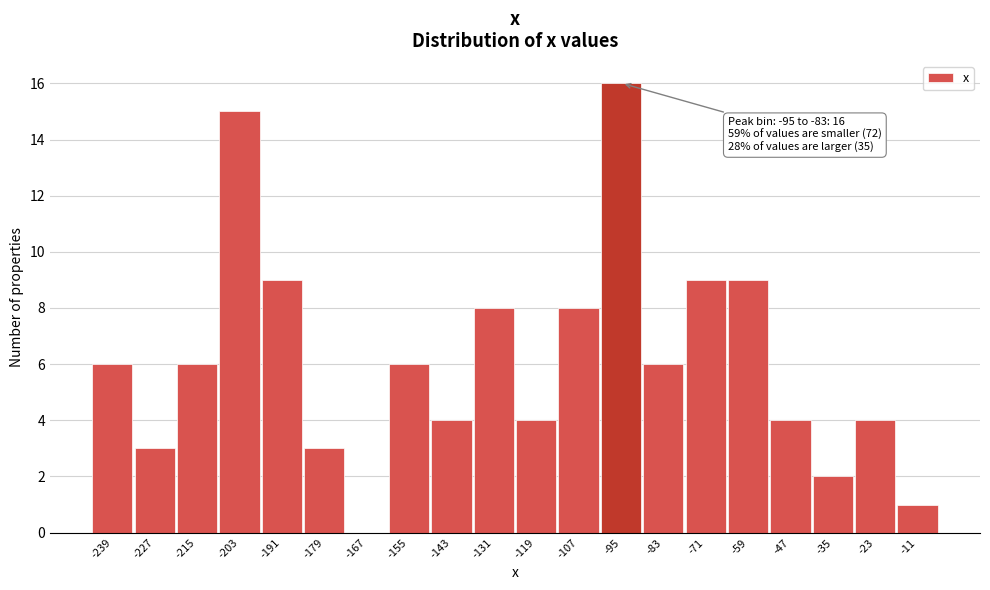

Reading right to left, extract all data points from this chart.

-11=1	-23=4	-35=2	-47=4	-59=9	-71=9	-83=6	-95=16	-107=8	-119=4	-131=8	-143=4	-155=6	-167=0	-179=3	-191=9	-203=15	-215=6	-227=3	-239=6